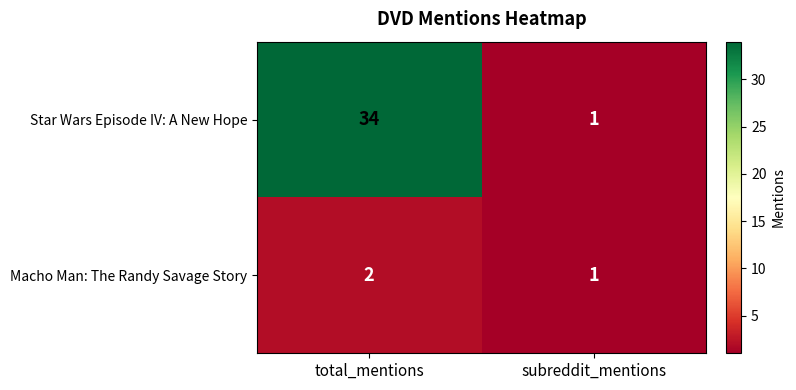

Reading right to left, list all the values displayed in this chart.

Star Wars Episode IV: A New Hope: 1	34
Macho Man: The Randy Savage Story: 1	2